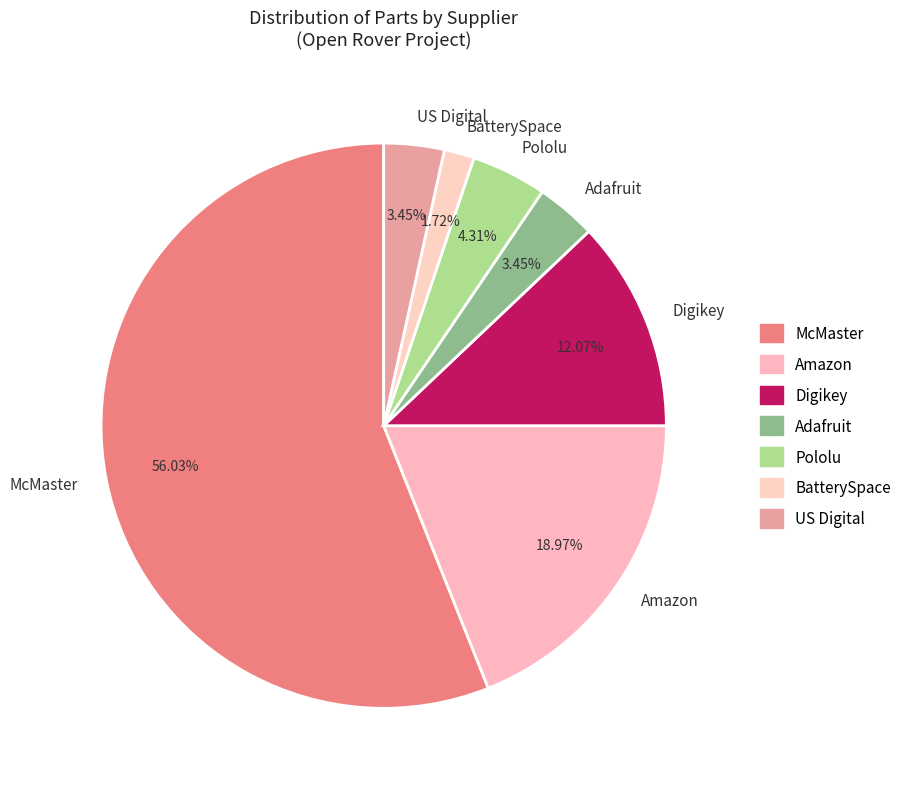

What is the majority slice?

McMaster